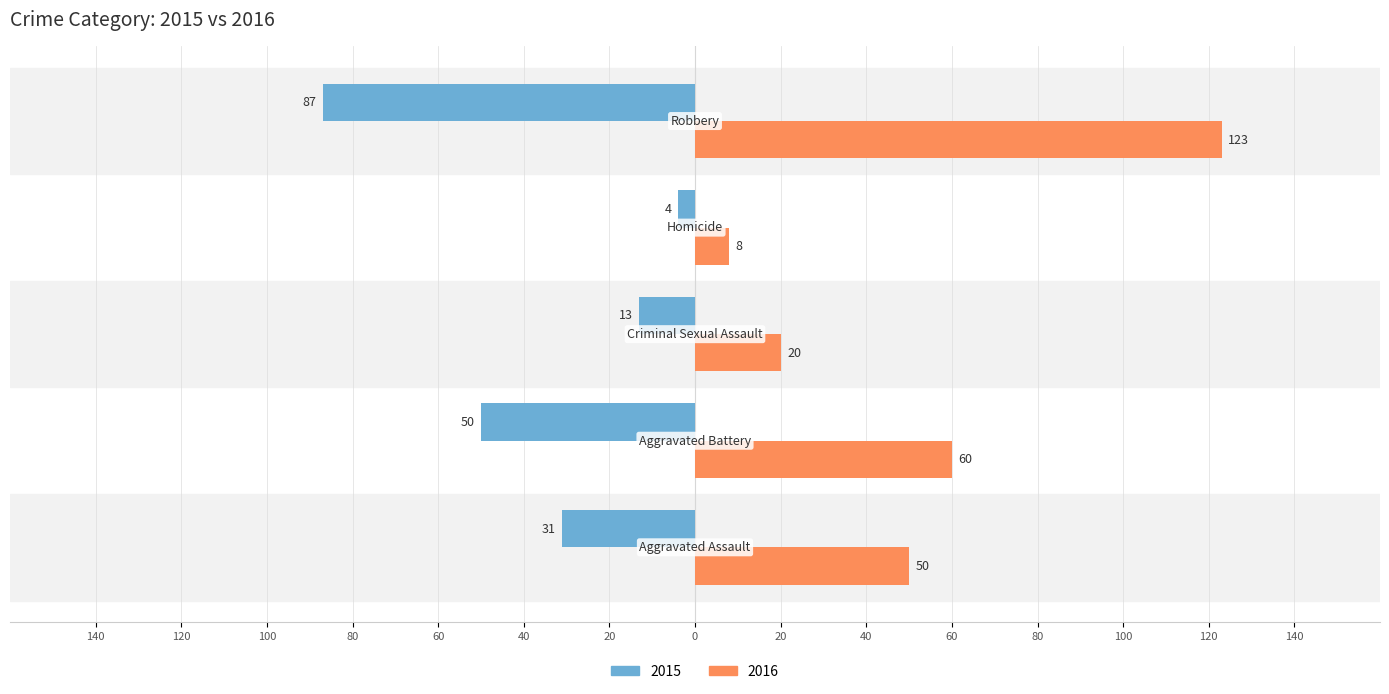

What are all the series names shown in the legend?

2015, 2016